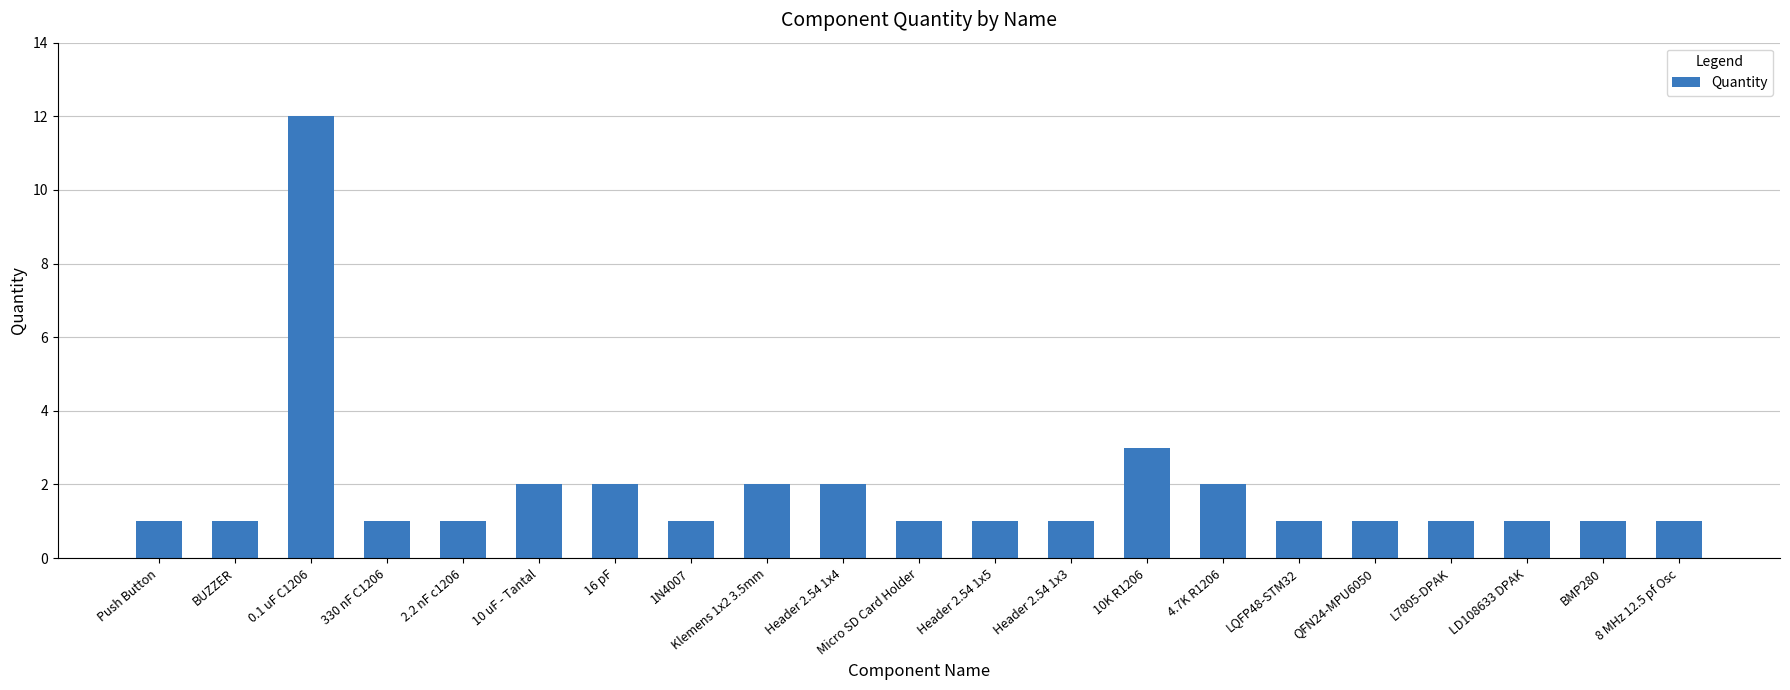

What value does the data have at QFN24-MPU6050?

1